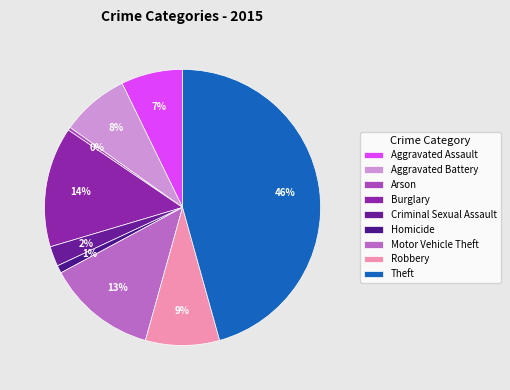

What percentage is the Theft slice, to the nearest percent?

46%